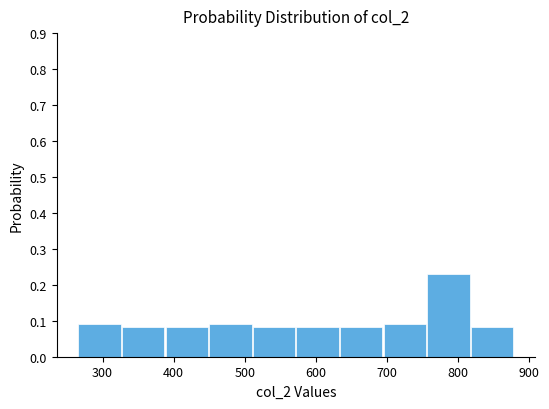

Reading left to right, list every bar in this chart as the range it spans on the x-axis followed by its height. Neither the bar edges nor the heights are printed on the chart, so give them approximately, as read against the axes.

270 to 330: 0.09
330 to 390: 0.08
390 to 450: 0.08
450 to 510: 0.09
510 to 570: 0.08
570 to 630: 0.08
630 to 690: 0.08
690 to 760: 0.09
760 to 820: 0.23
820 to 880: 0.08